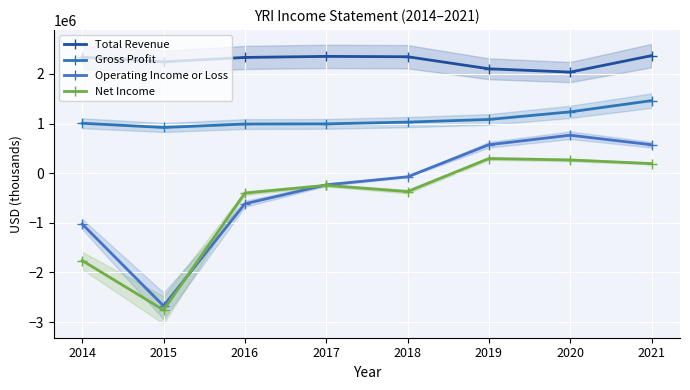

Where does the Net Income series first go above -245900?

2019